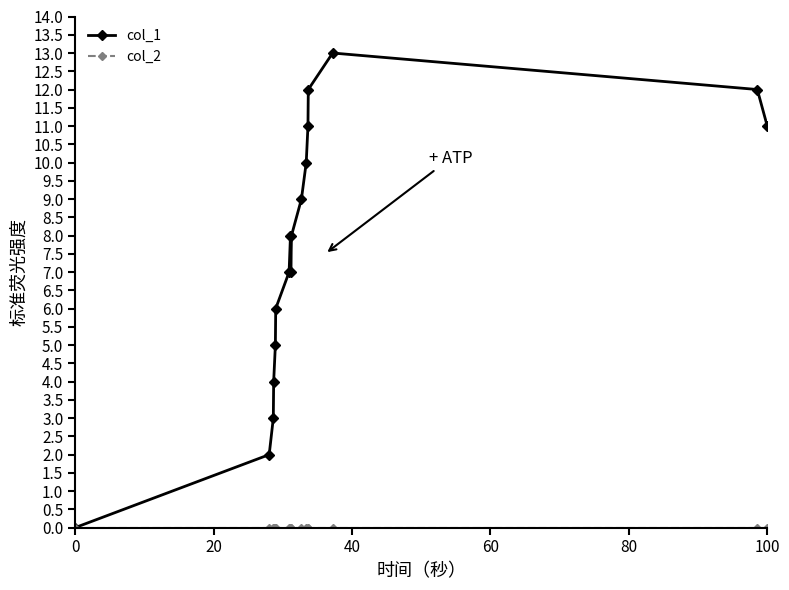

What is the maximum value shown in the chart?

13